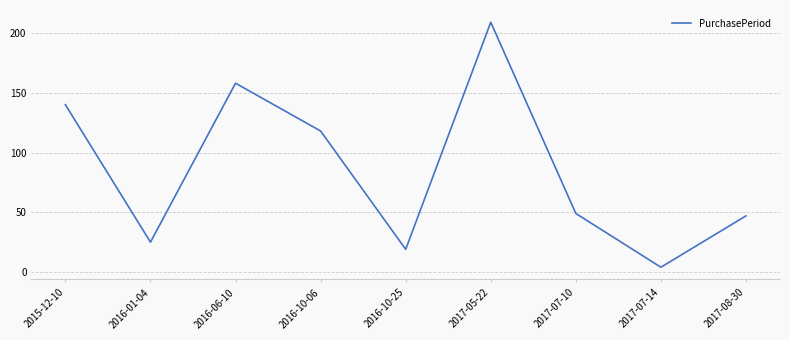

At which label does the data first exceed 49?

2015-12-10